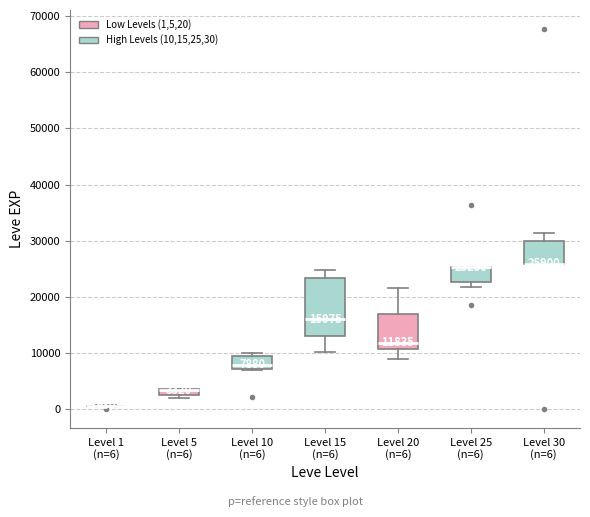

Comparing the boxes themselves (not the whiskers), which one is the tallest?

Level 15 (n=6)